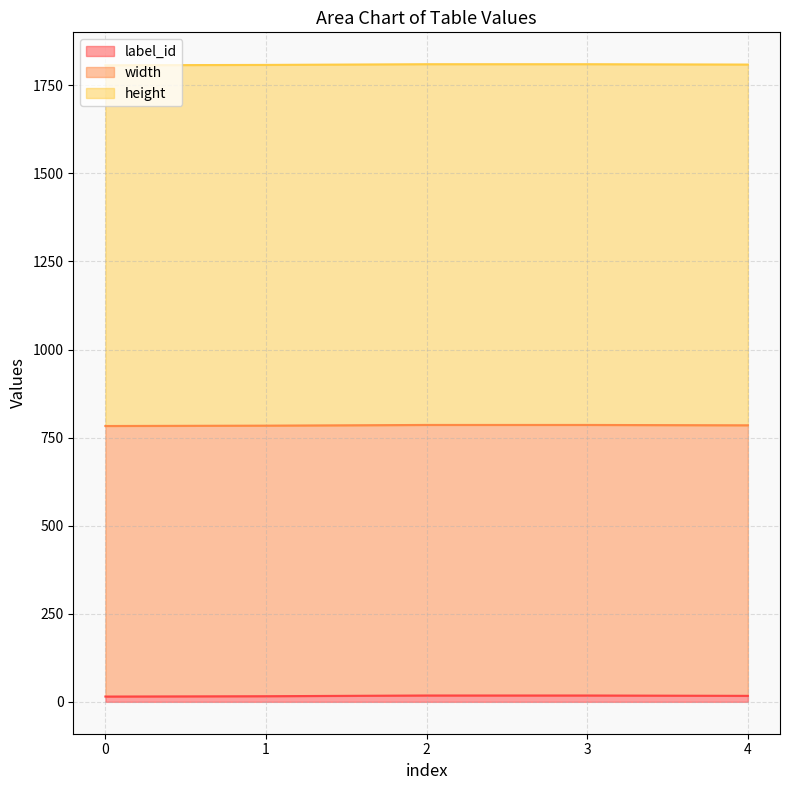

What is the spread (max minus min) of values at 4?

1007